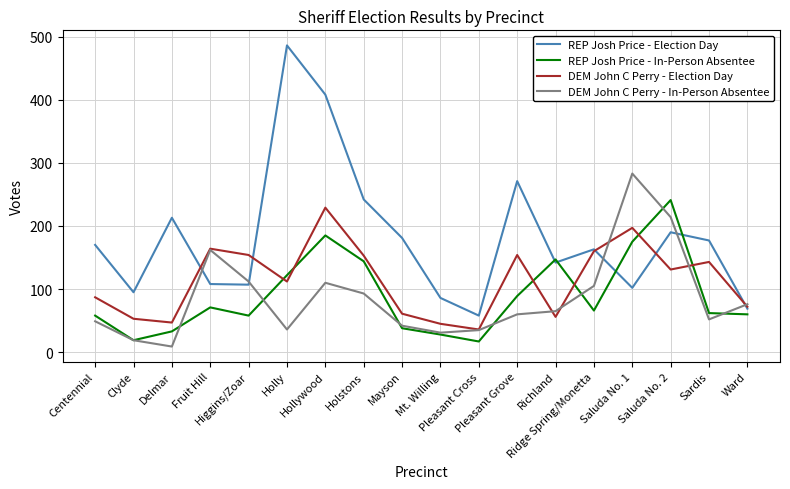

What position from the left is Richland?

13